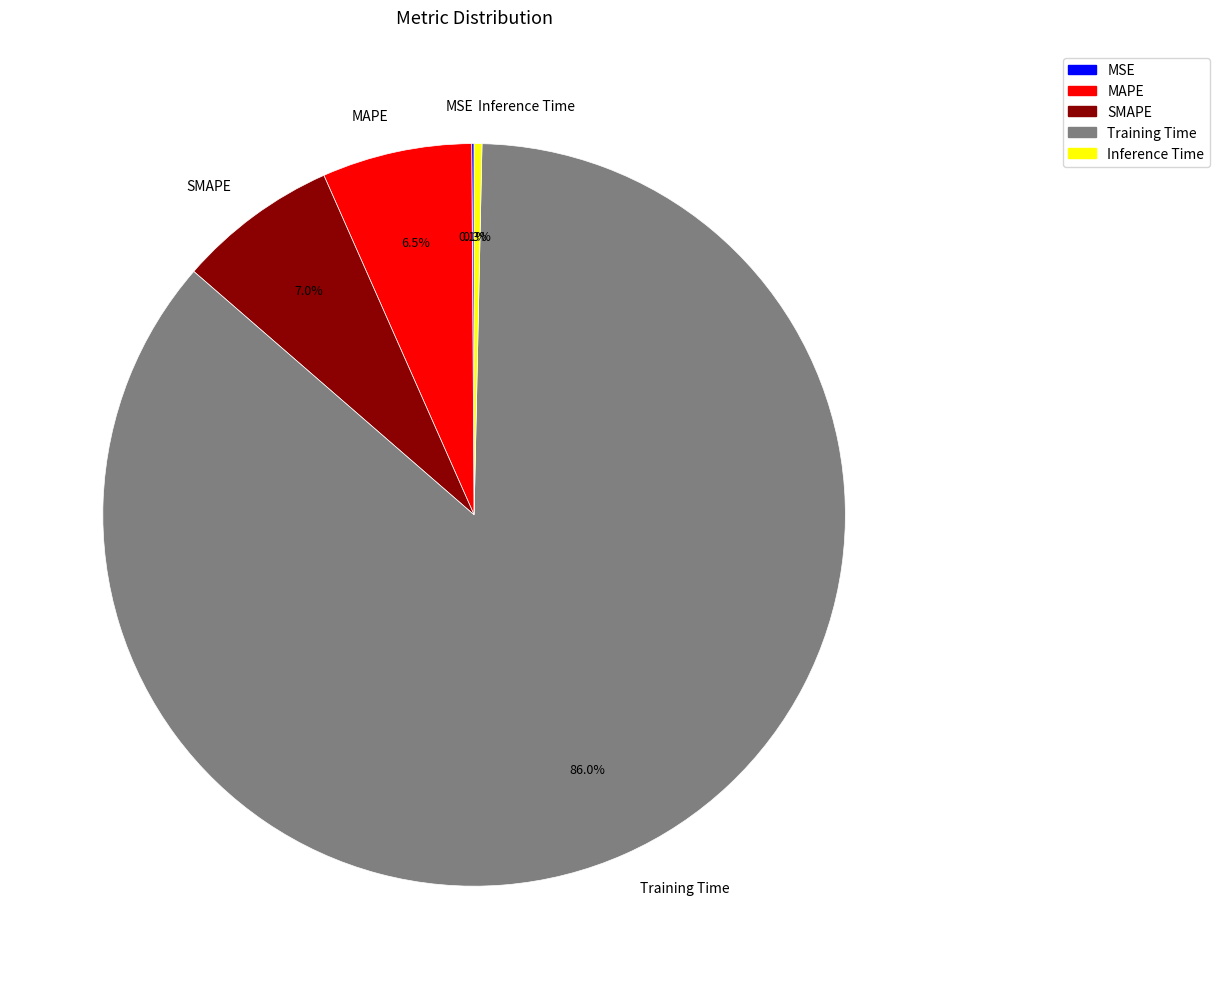

Between Inference Time and MAPE, which is larger?

MAPE